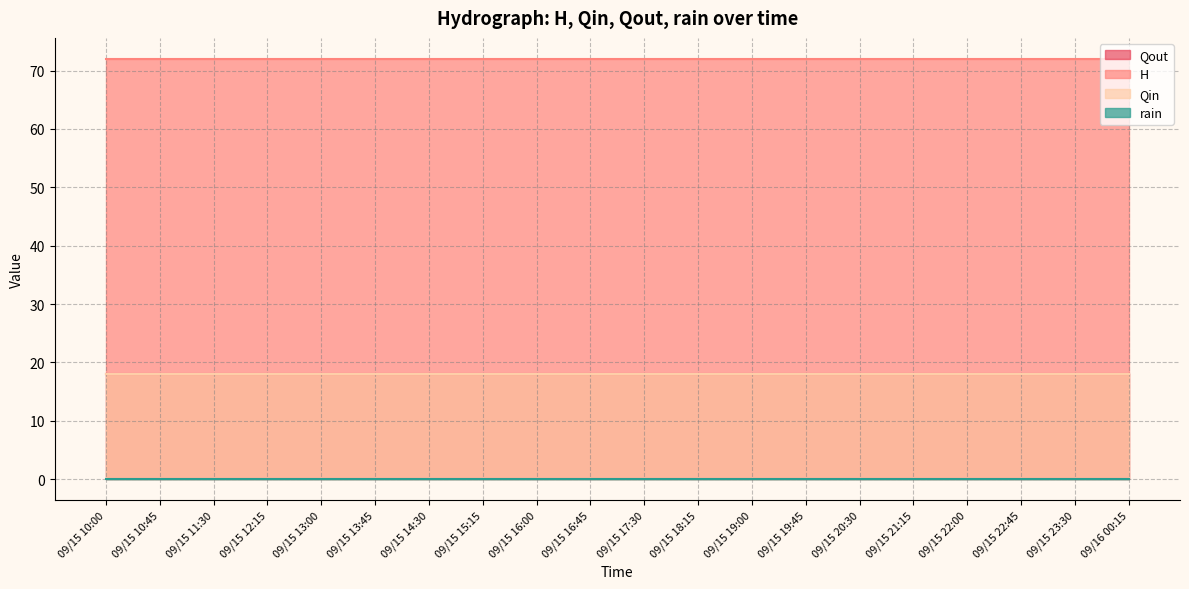

True or false: Qin and H cross at least once.

False